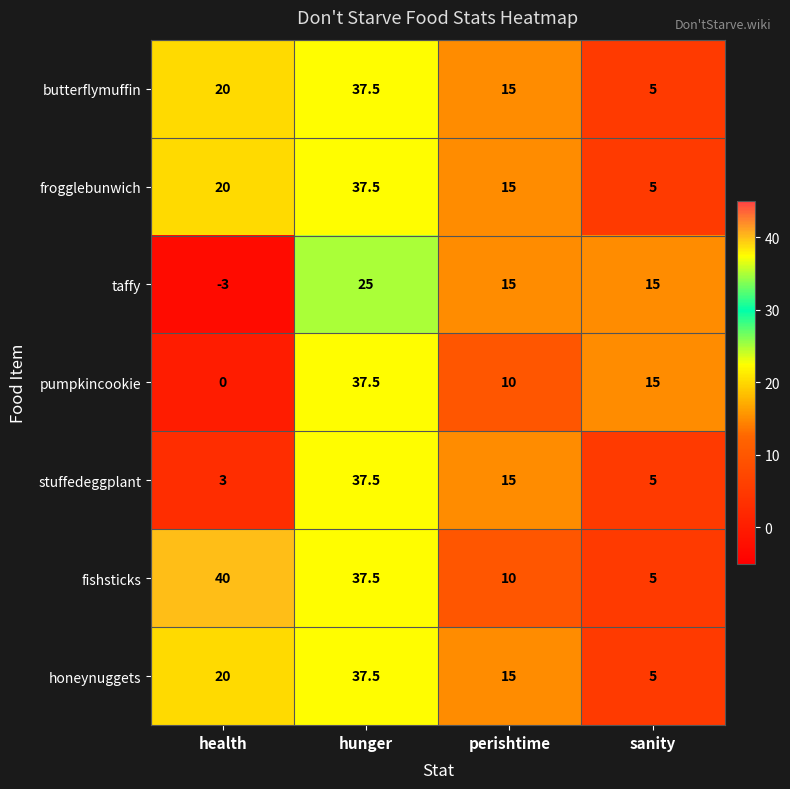

Which series has the widest spread of values?

pumpkincookie